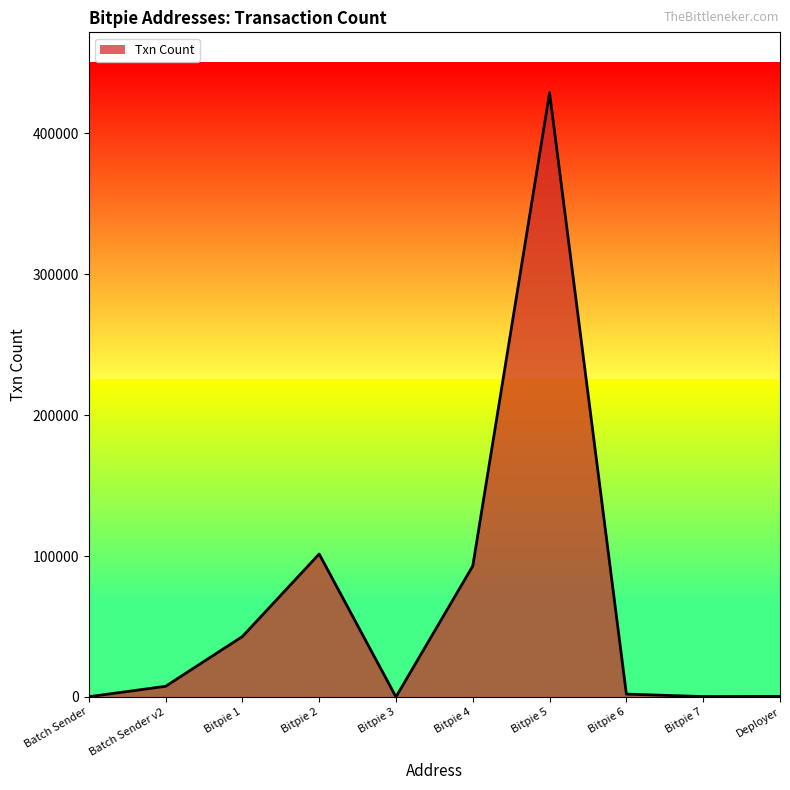

What is the difference between the maximum and minimum values?

428856